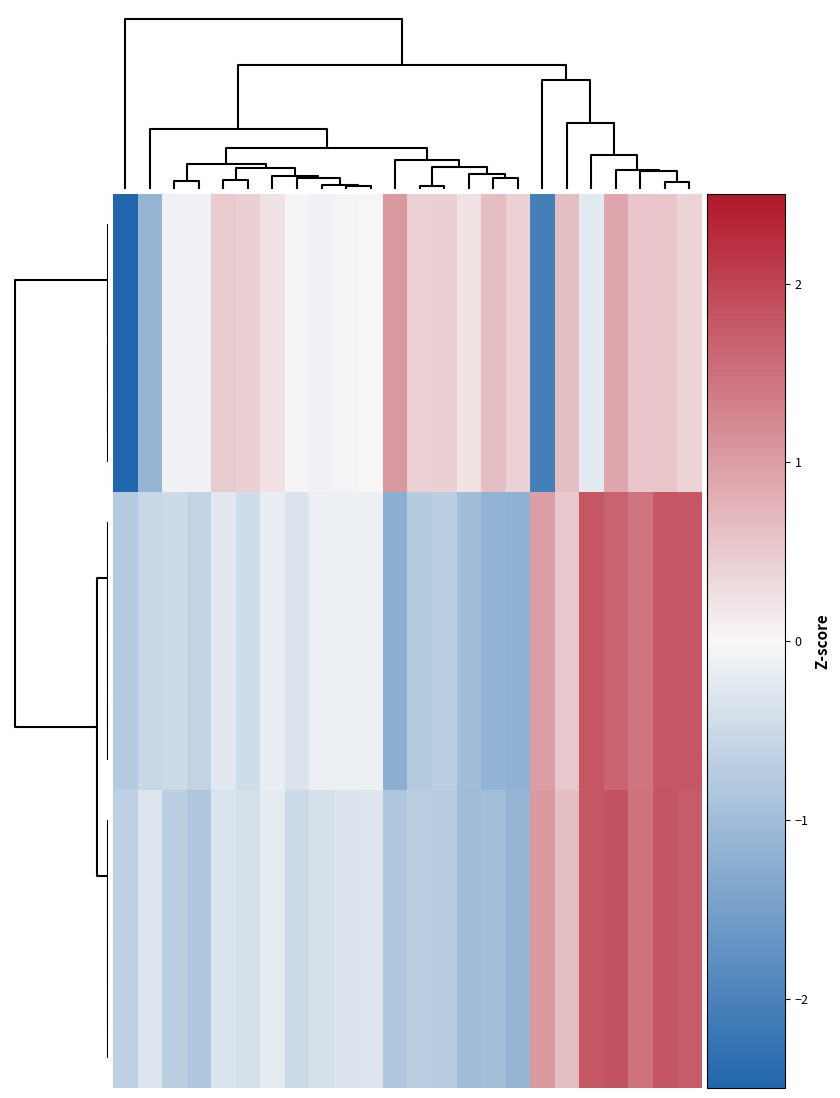

Which series has the largest range (max minus min)?

4.2